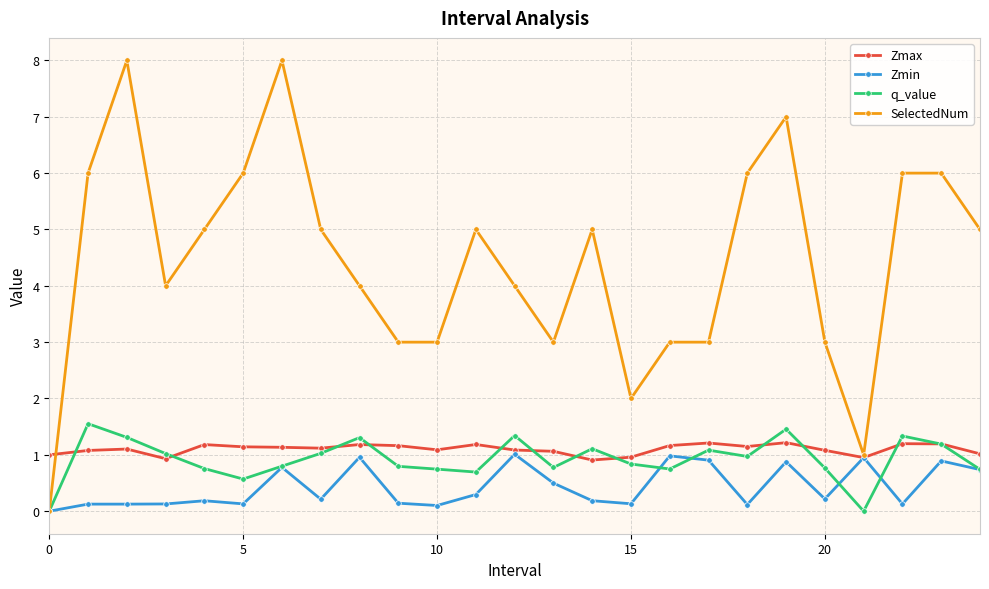

Which series has the largest total across all categories?

SelectedNum